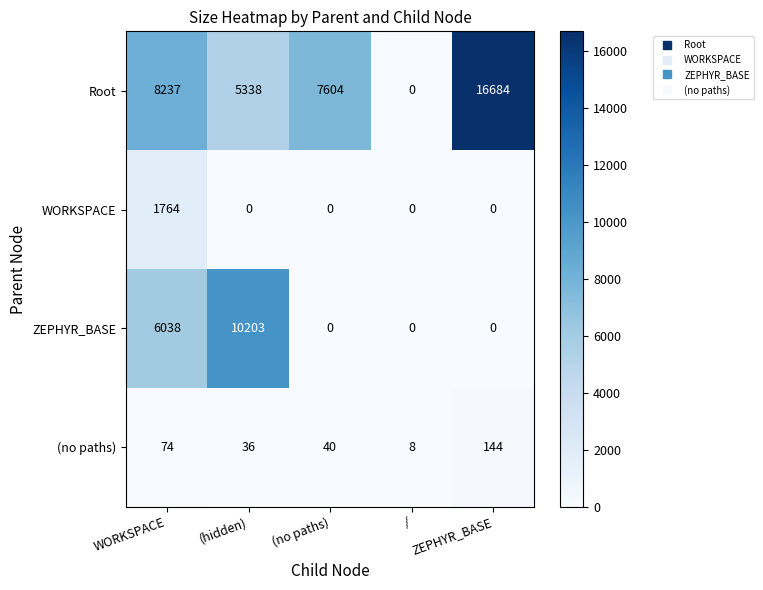

What is the difference between the highest and lowest values at ZEPHYR_BASE?

16684